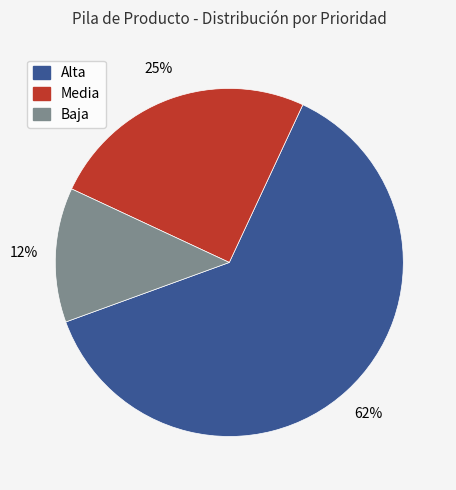

True or false: Media accounts for 25% of the total.

True